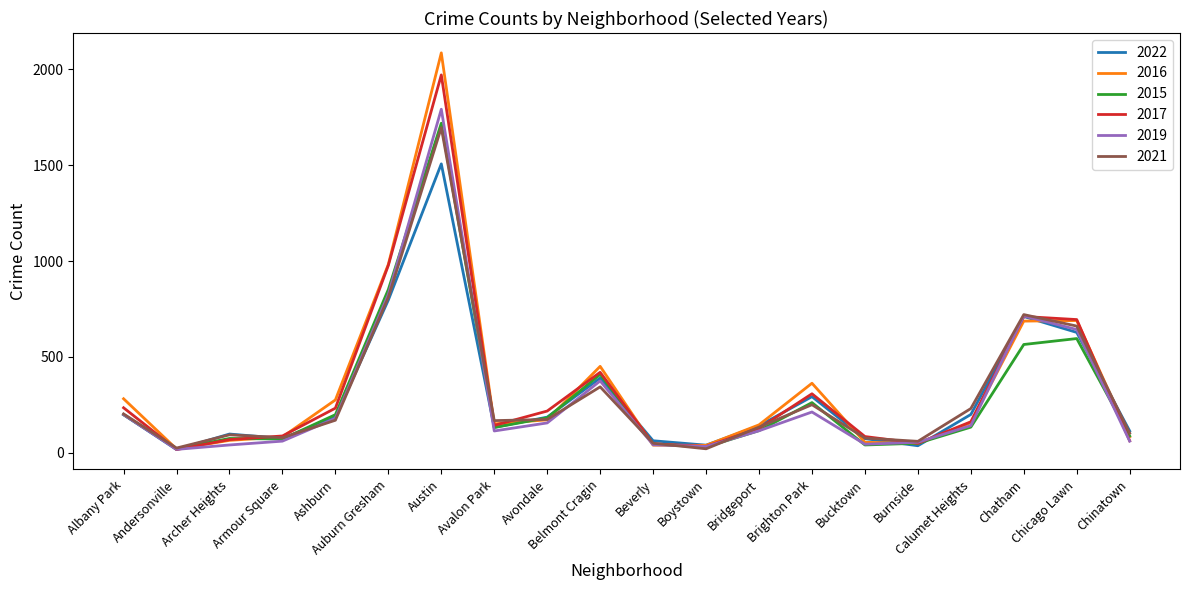

Is it true that 2017 equals 1971 at Austin?

True